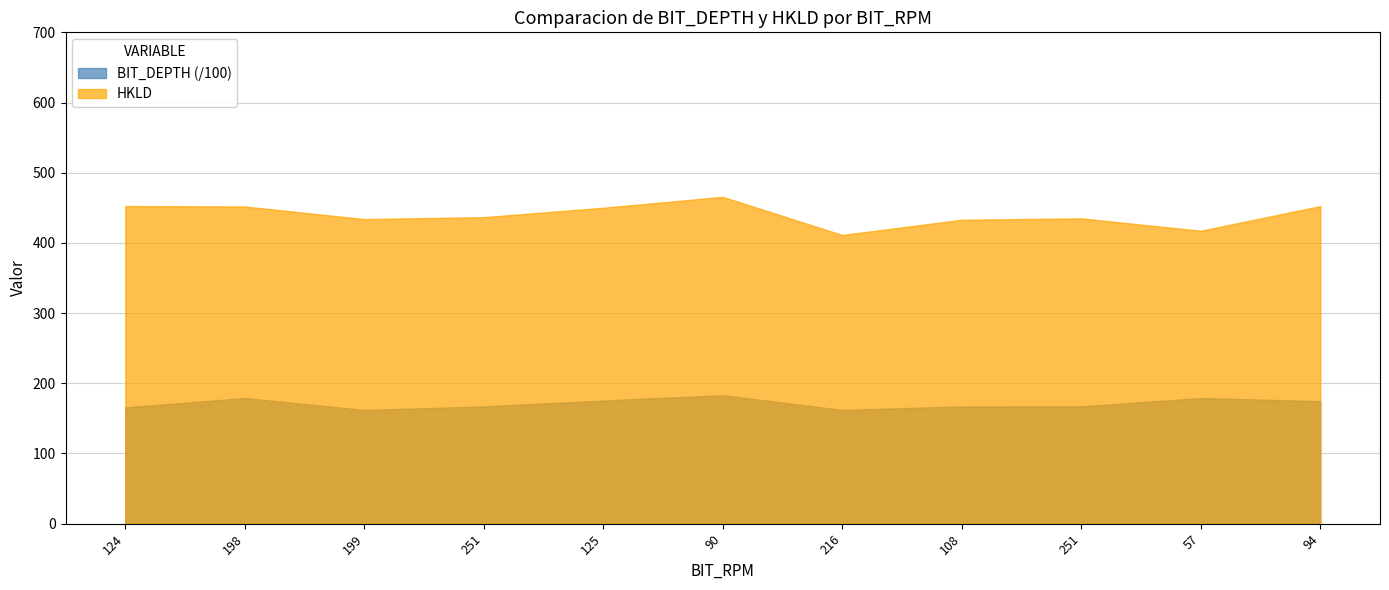

True or false: HKLD has a value of 435.0 at 251.

True